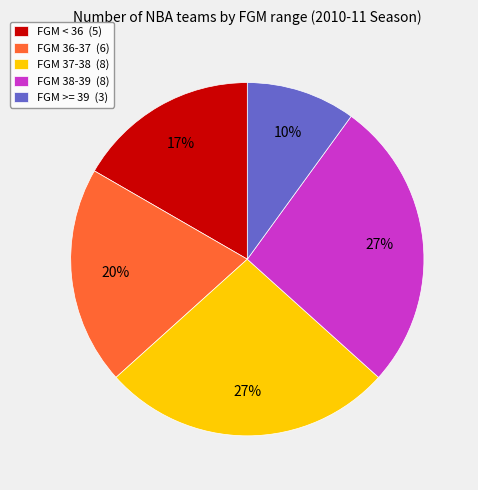

How many segments does this pie chart have?

5